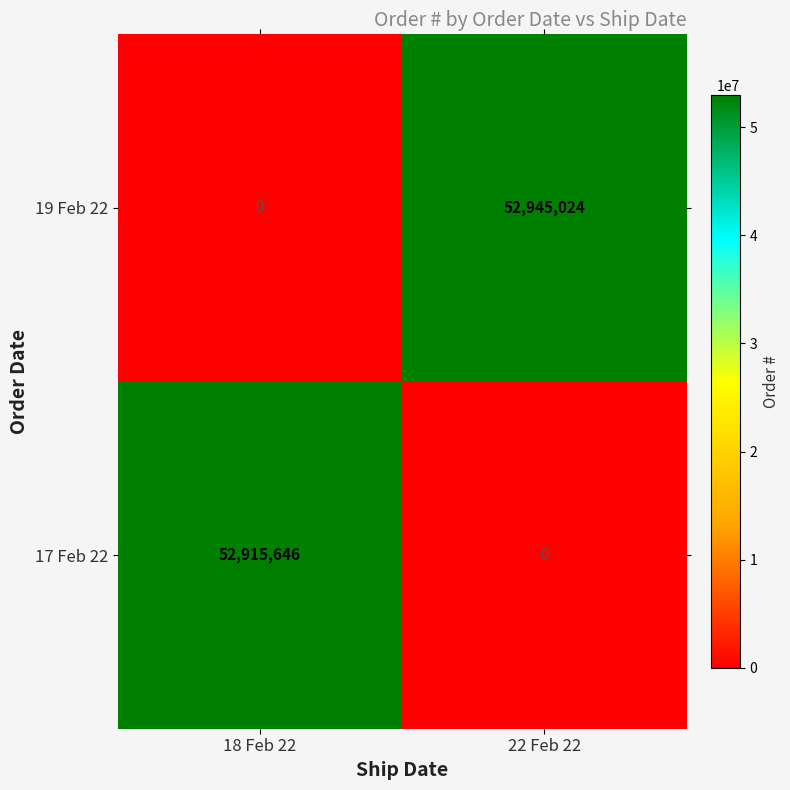

What is the maximum value shown in the chart?

52945024